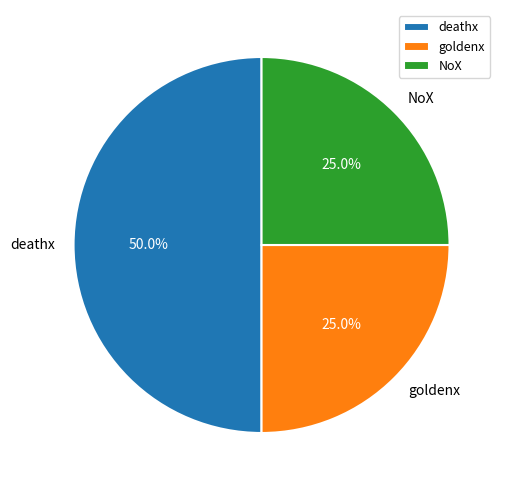

What percentage is the goldenx slice, to the nearest percent?

25%